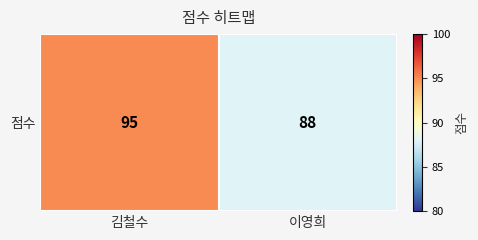

What is the sum of the values at 김철수 and 이영희?

183